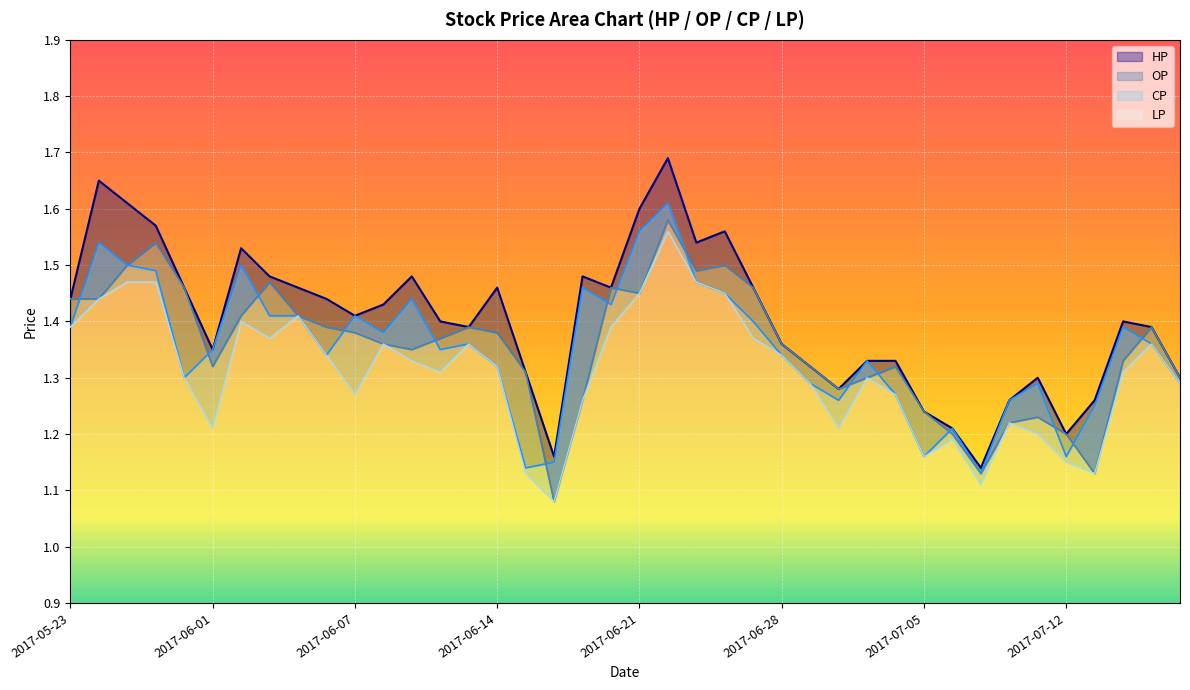

Which label corresponds to the smallest value in the chart?

2017-06-16